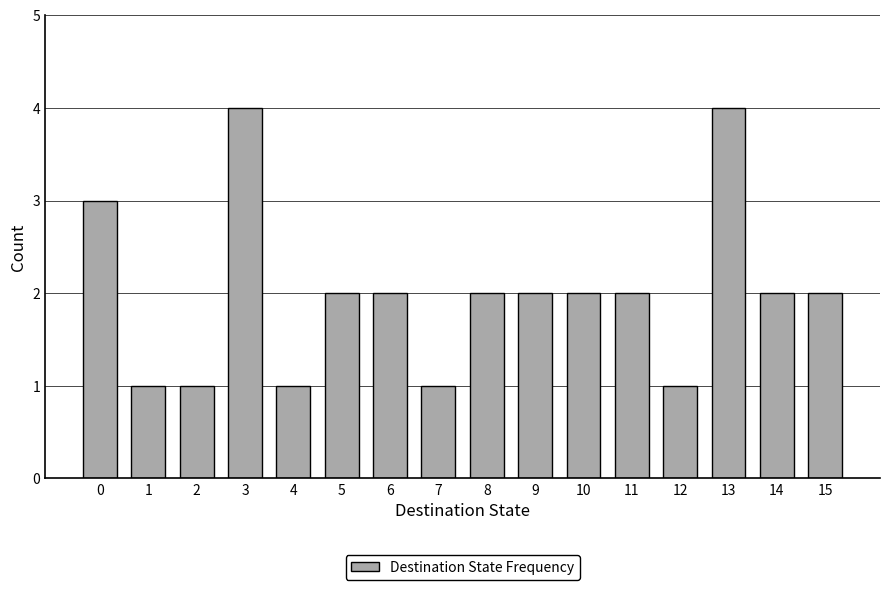

Reading left to right, list all the values displayed in this chart.

0=3	1=1	2=1	3=4	4=1	5=2	6=2	7=1	8=2	9=2	10=2	11=2	12=1	13=4	14=2	15=2